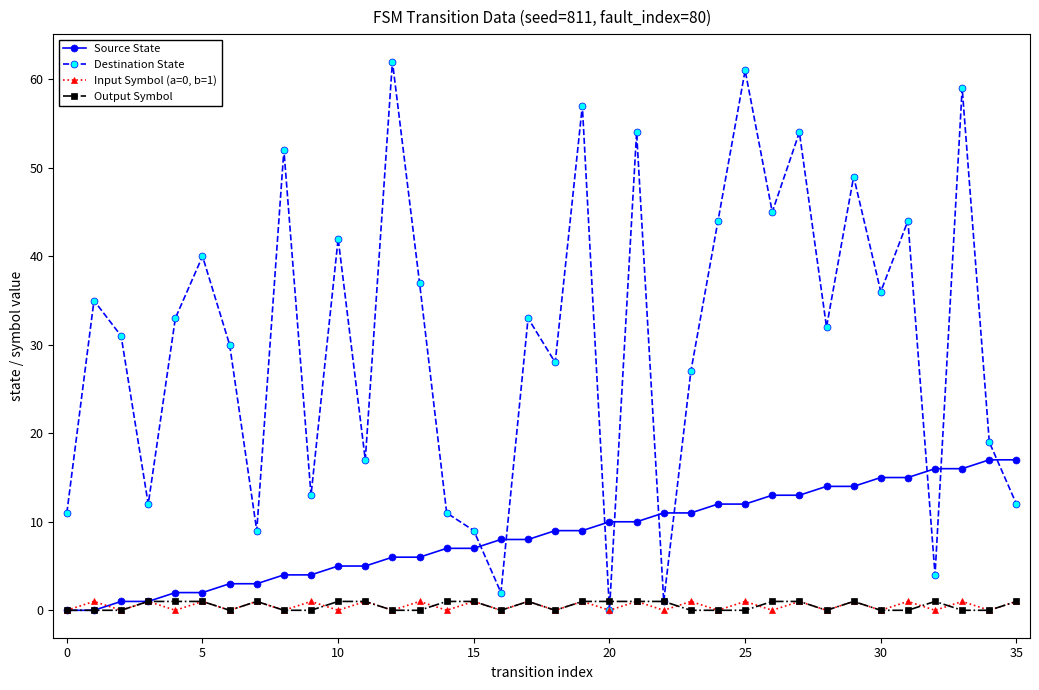

In Destination State, how many points are higher than both neighbors (excluding endpoints)?

13